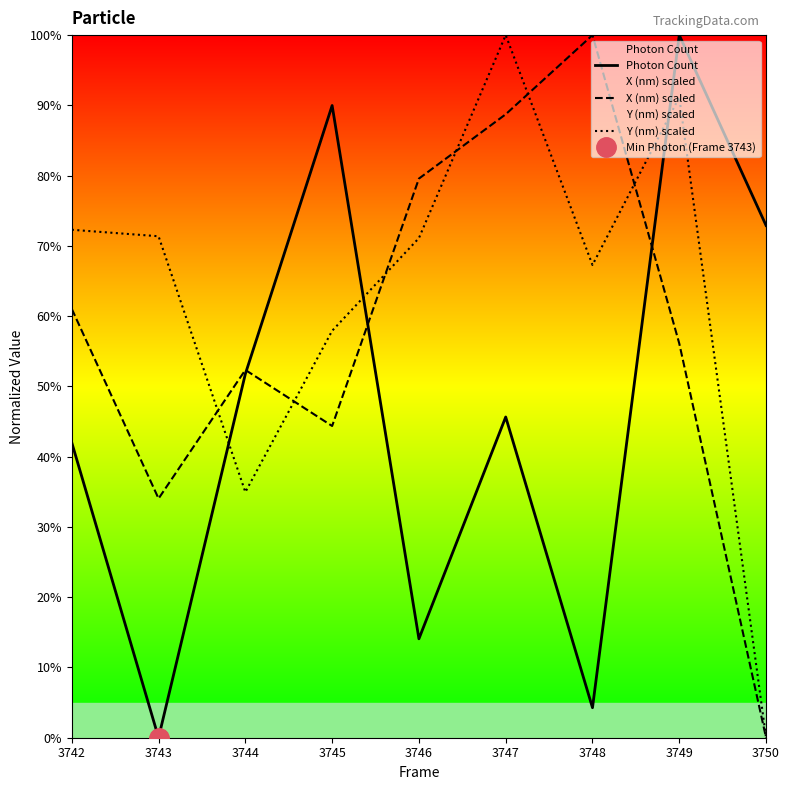

Reading left to right, extract all data points from this chart.

Photon Count: 42.0	0.0	51.8	90.0	14.1	45.6	4.3	100.0	72.9
X (nm) scaled: 61.0	34.0	52.3	44.4	79.6	88.7	100.0	56.1	0.0
Y (nm) scaled: 72.3	71.4	35.0	57.9	71.1	100.0	67.3	91.2	0.0